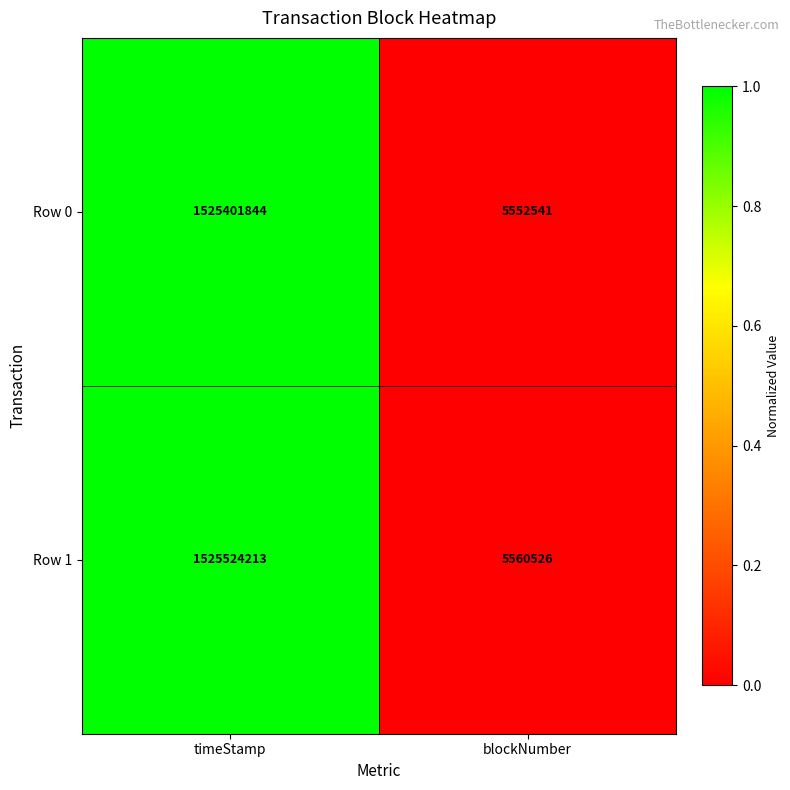

What is the difference between the maximum and minimum values in the Row 0 series?

1519849303